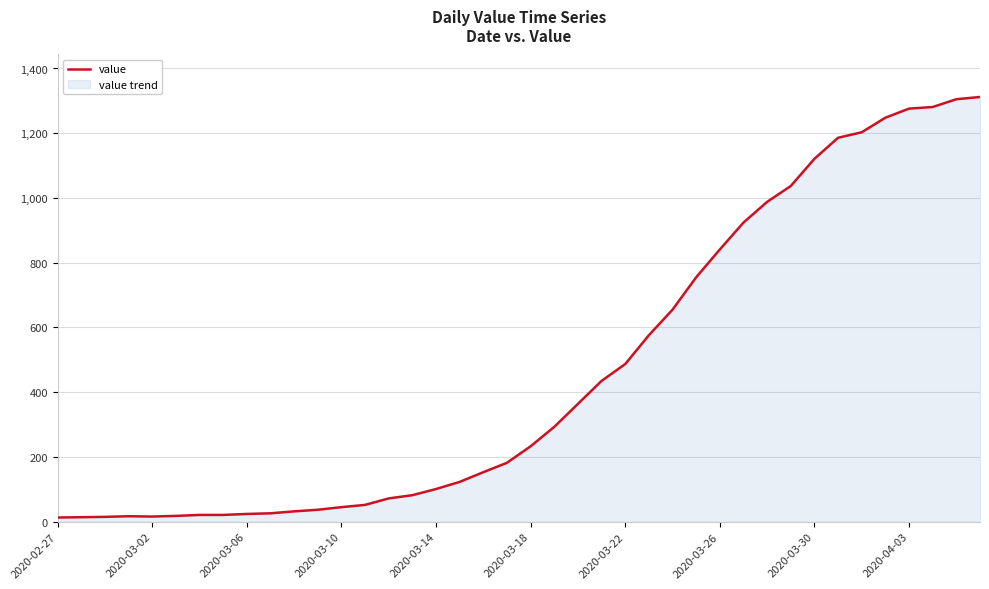

What is the greatest value displayed?

1312